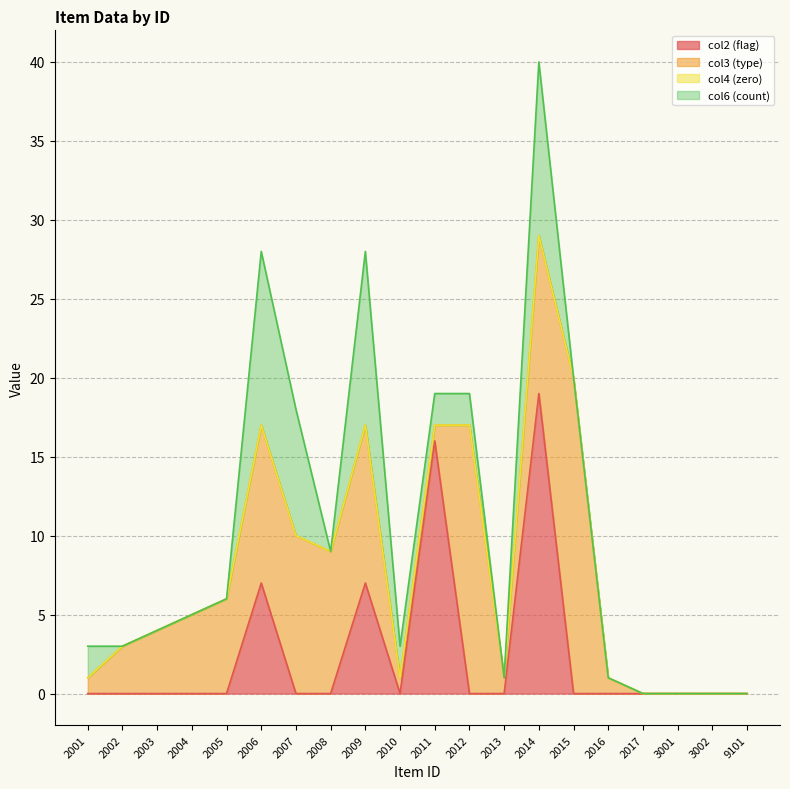

Reading left to right, transcribe all the data shown in this chart.

col2: 2001=0	2002=0	2003=0	2004=0	2005=0	2006=7	2007=0	2008=0	2009=7	2010=0	2011=16	2012=0	2013=0	2014=19	2015=0	2016=0	2017=0	3001=0	3002=0	9101=0
col3: 2001=1	2002=3	2003=4	2004=5	2005=6	2006=10	2007=10	2008=9	2009=10	2010=1	2011=1	2012=17	2013=1	2014=10	2015=20	2016=1	2017=0	3001=0	3002=0	9101=0
col4: 2001=0	2002=0	2003=0	2004=0	2005=0	2006=0	2007=0	2008=0	2009=0	2010=0	2011=0	2012=0	2013=0	2014=0	2015=0	2016=0	2017=0	3001=0	3002=0	9101=0
col6: 2001=2	2002=0	2003=0	2004=0	2005=0	2006=11	2007=8	2008=0	2009=11	2010=2	2011=2	2012=2	2013=0	2014=11	2015=0	2016=0	2017=0	3001=0	3002=0	9101=0